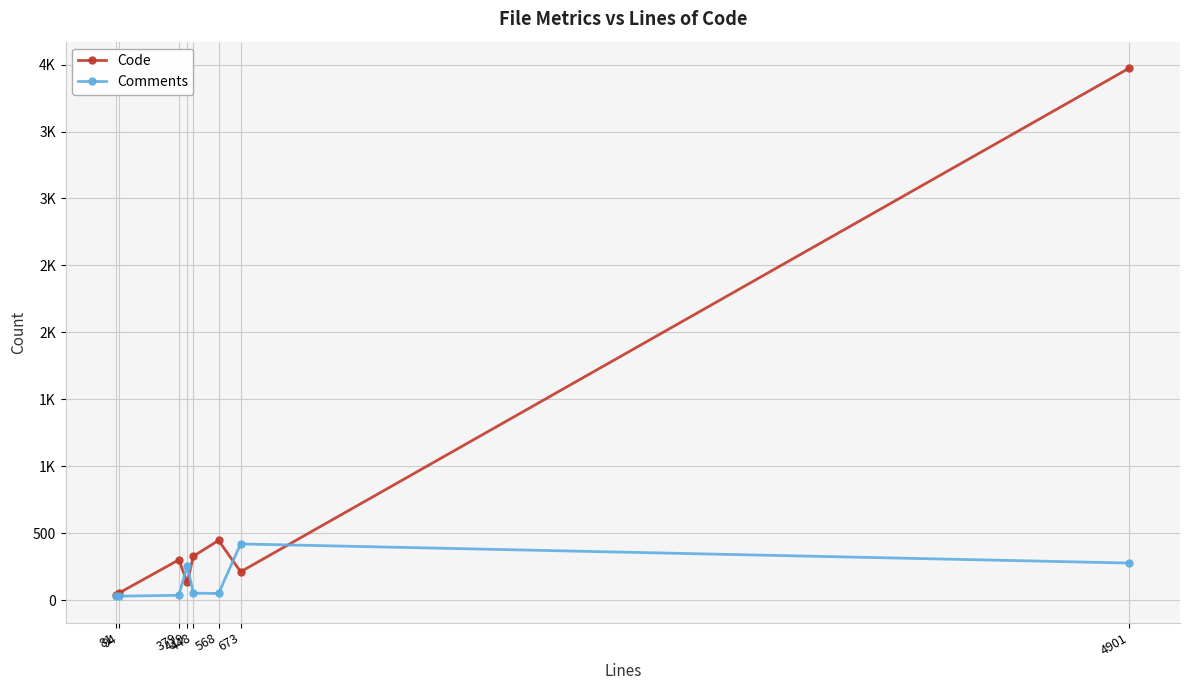

Rank the series by their maximum value, from lowest to highest.

Comments, Code